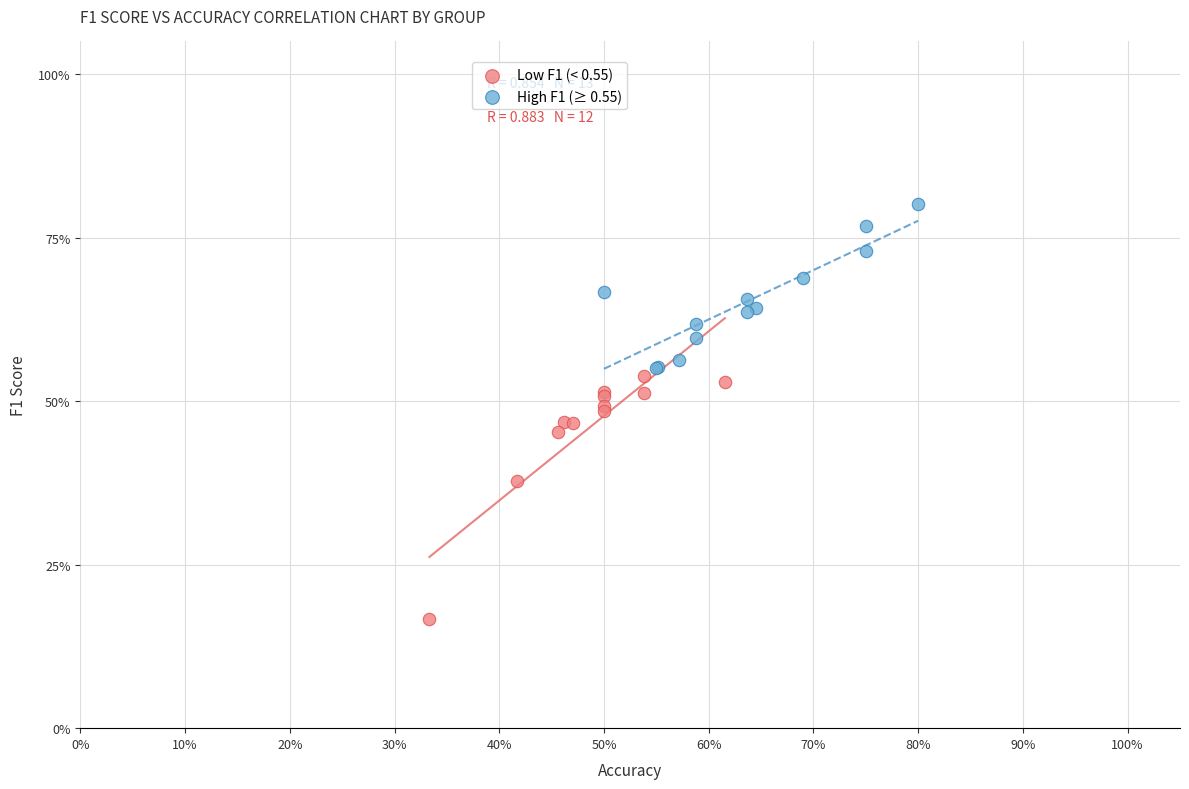

Which series contains the lowest Y value?

Low F1 (< 0.55)